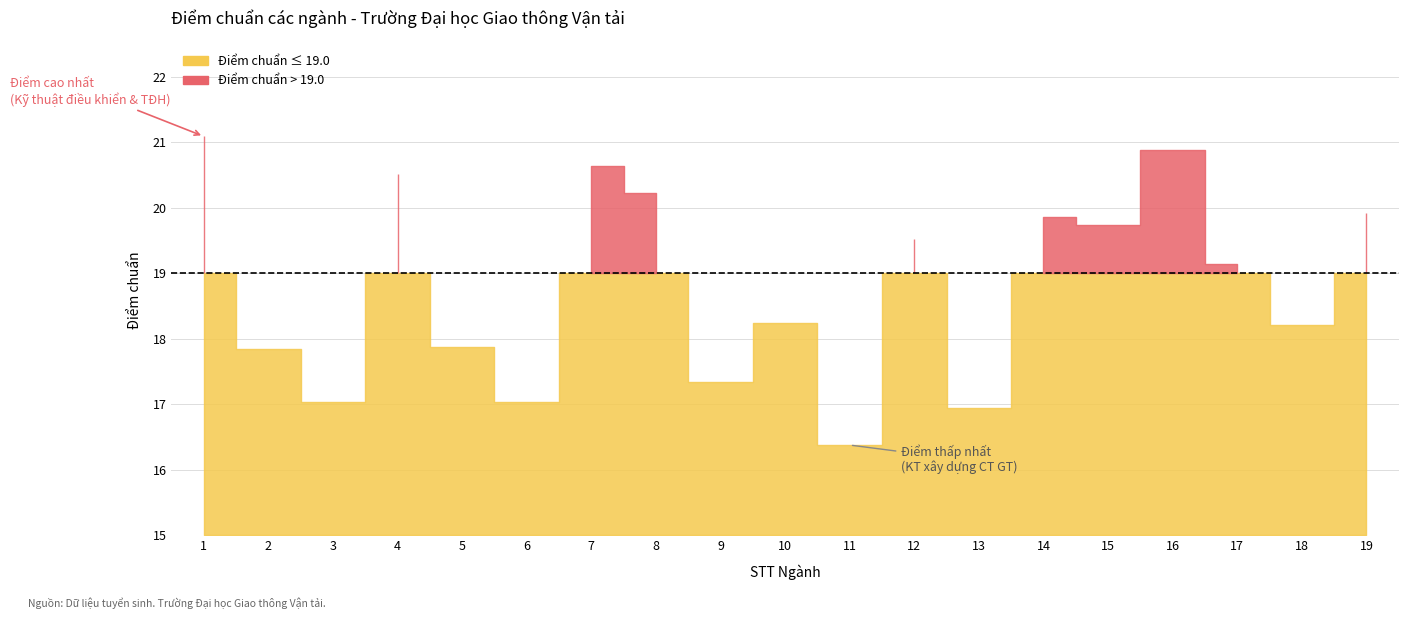

Which category has the lowest value across all series?

11